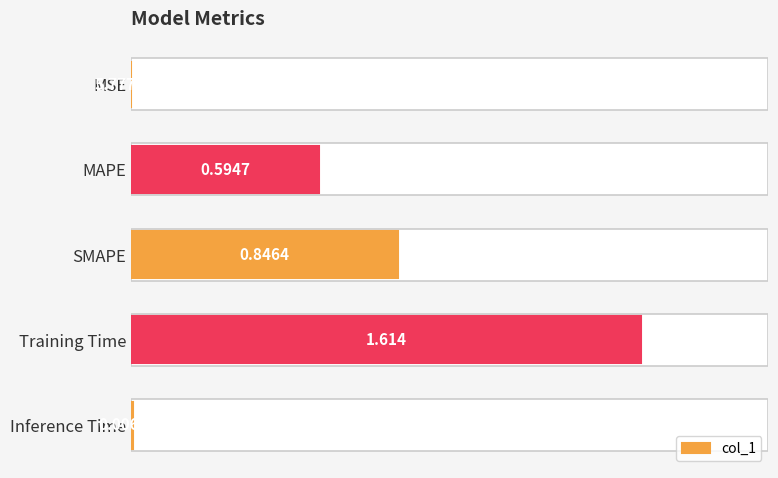

Between MAPE and MSE, which is larger?

MAPE